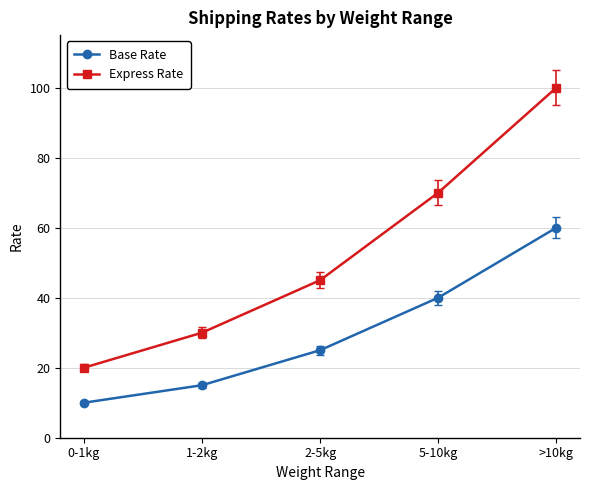

Rank the series at 0-1kg from highest to lowest value.

Express Rate, Base Rate